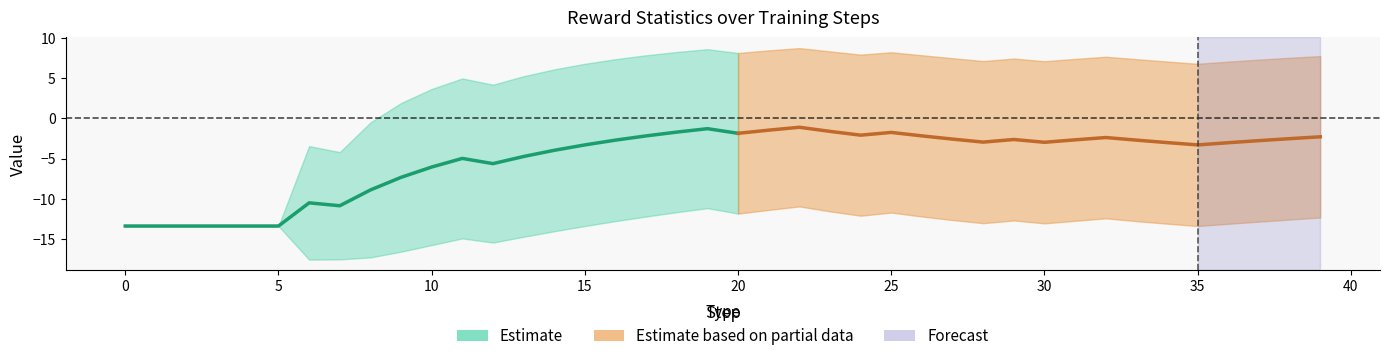

The value of std at 8 is 10.9. True or false?

False